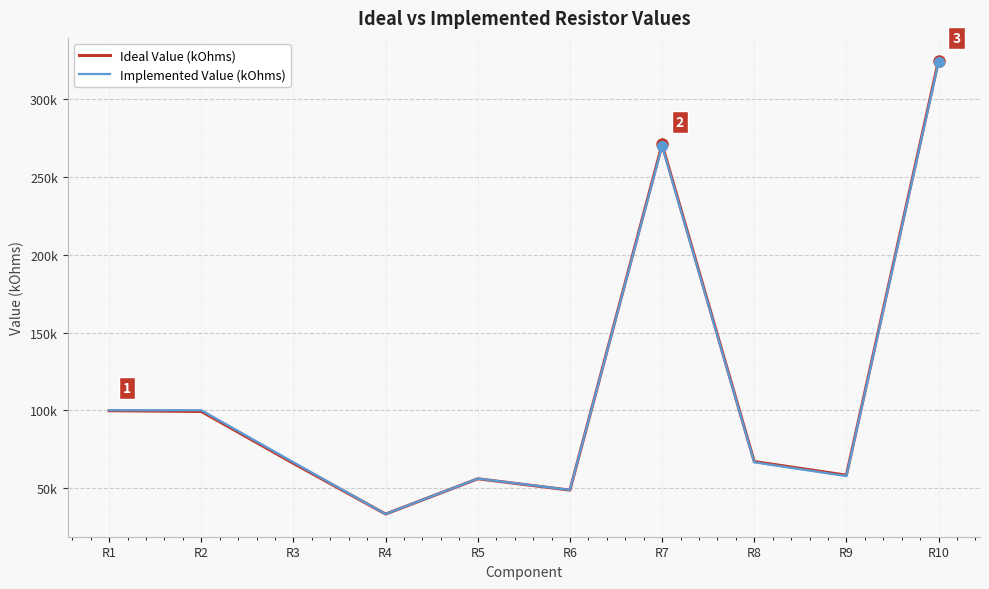

At which category is the sum across all series the highest?

R10